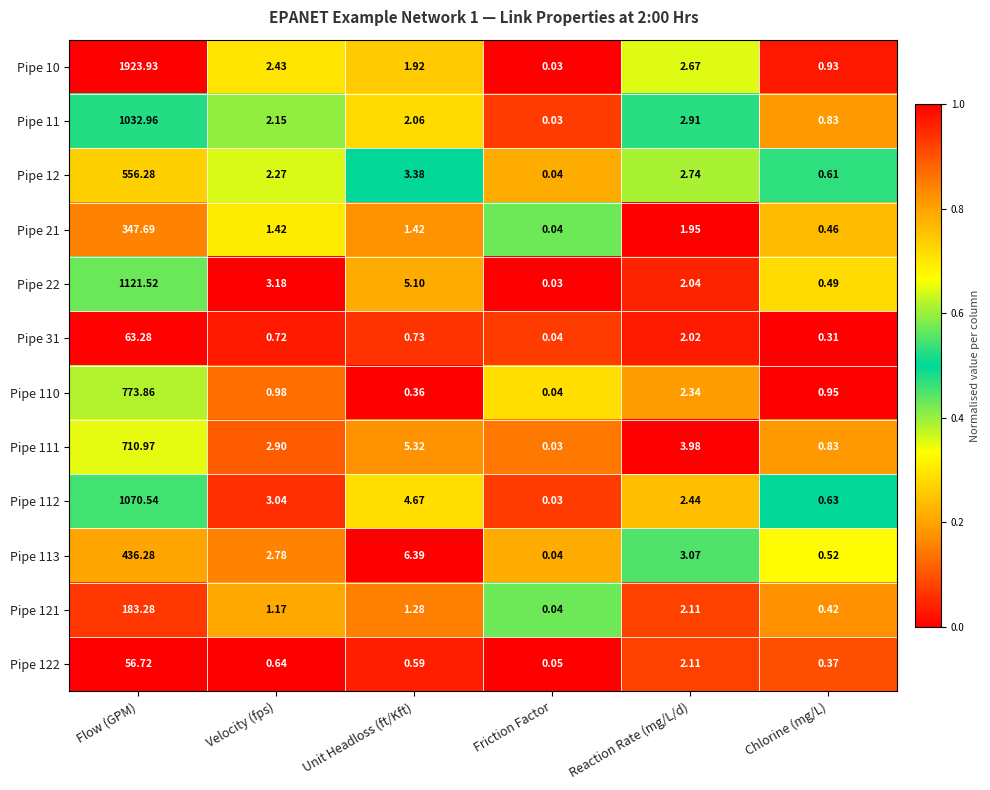

Is the value of Pipe 111 at Flow (GPM) greater than the value of Pipe 10 at Unit Headloss (ft/Kft)?

Yes